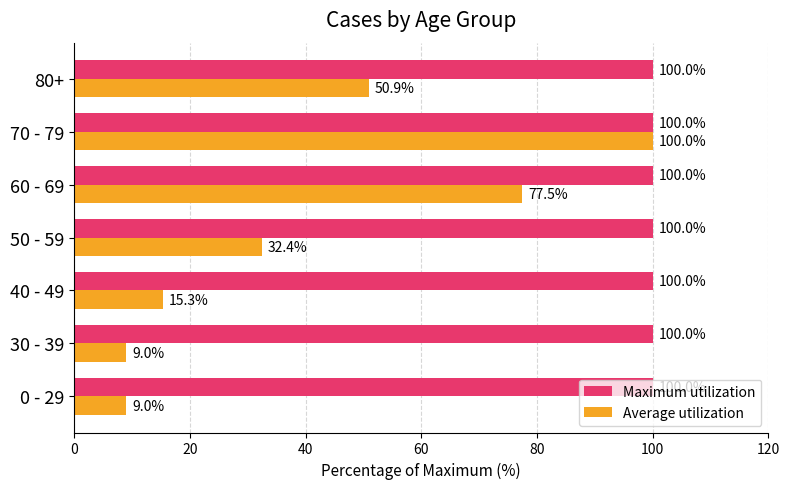

Rank the series by their average value, from highest to lowest.

Maximum utilization, Average utilization